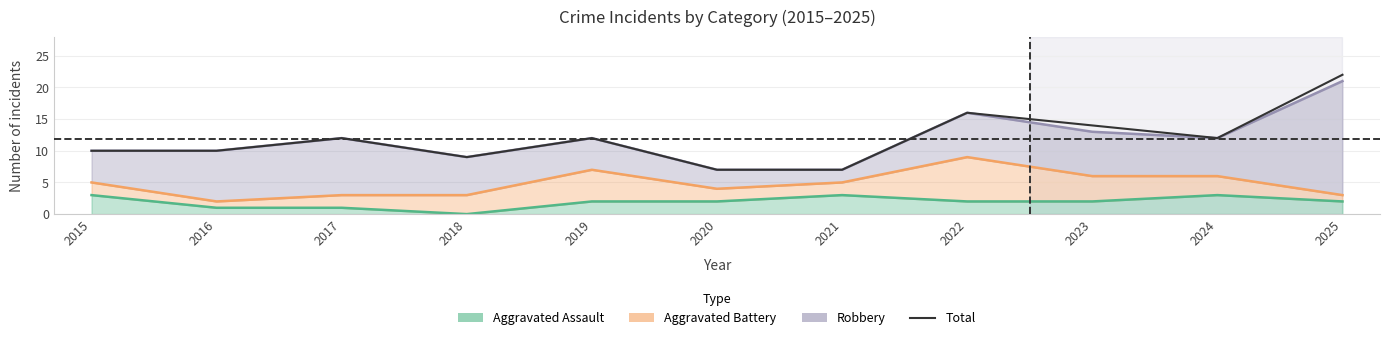

List the labels in order of value, smallest first.

2020, 2021, 2018, 2015, 2016, 2017, 2019, 2024, 2023, 2022, 2025